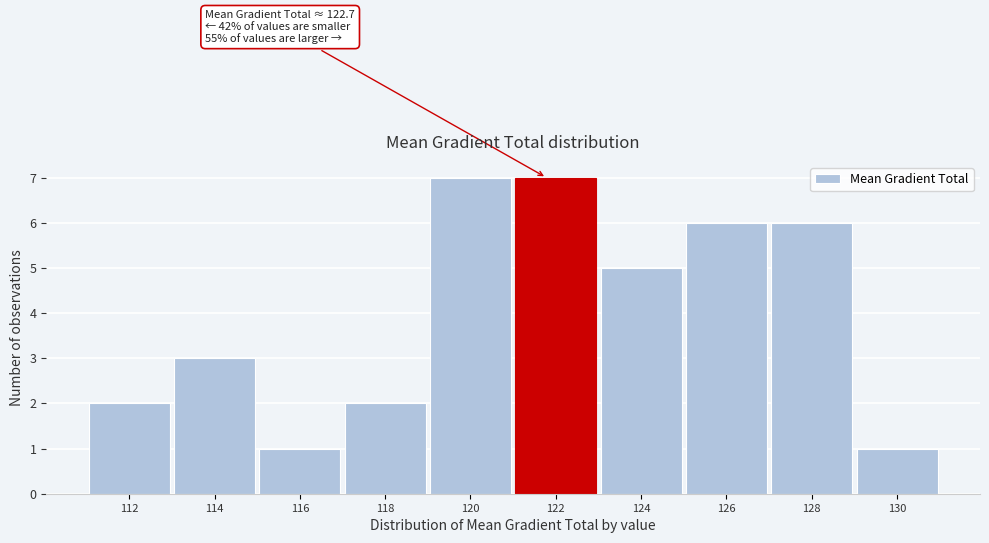

Reading left to right, list all the values displayed in this chart.

2	3	1	2	7	7	5	6	6	1